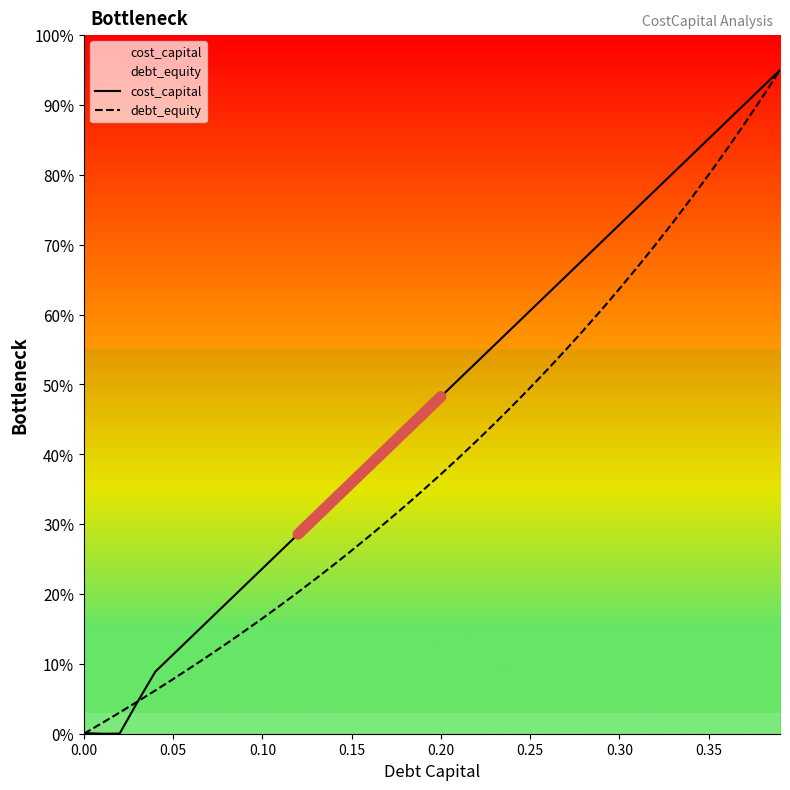

Rank the series by their average value, from highest to lowest.

cost_capital, debt_equity